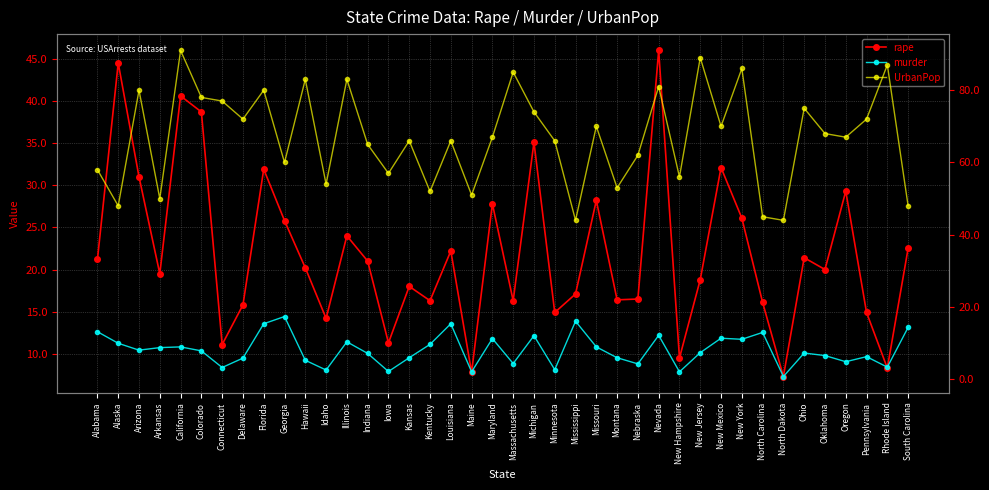

Which has a higher value, Michigan or Nebraska?

Michigan